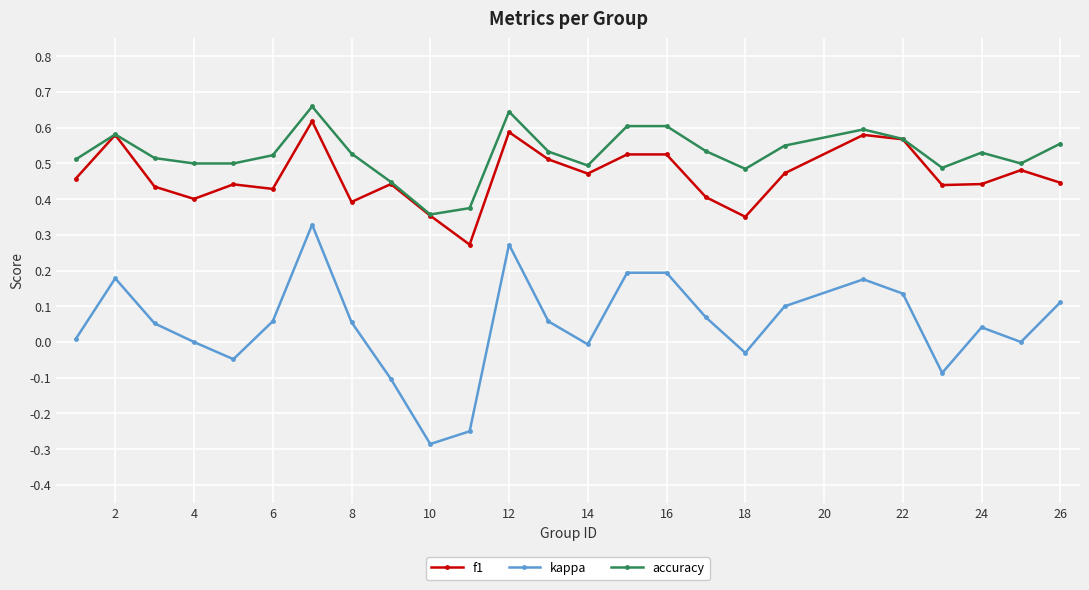

What are all the series names shown in the legend?

f1, kappa, accuracy